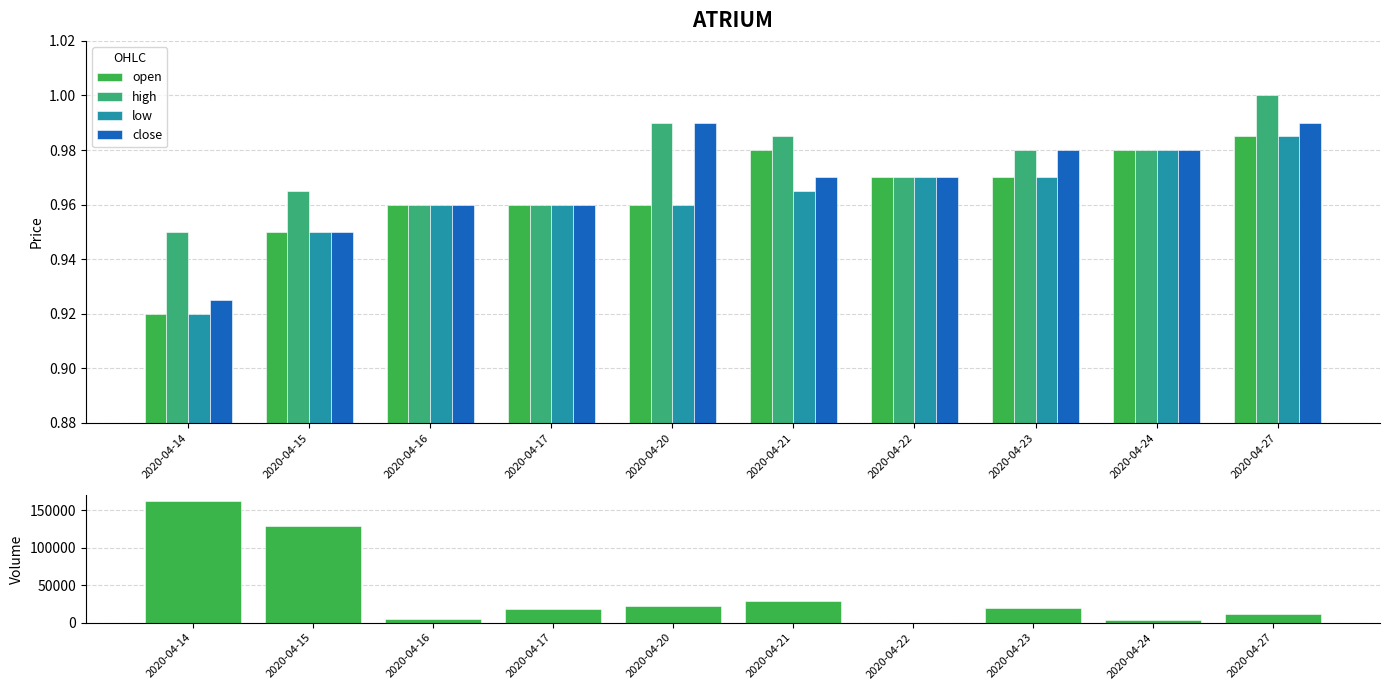

At which category is the sum across all series the highest?

2020-04-14